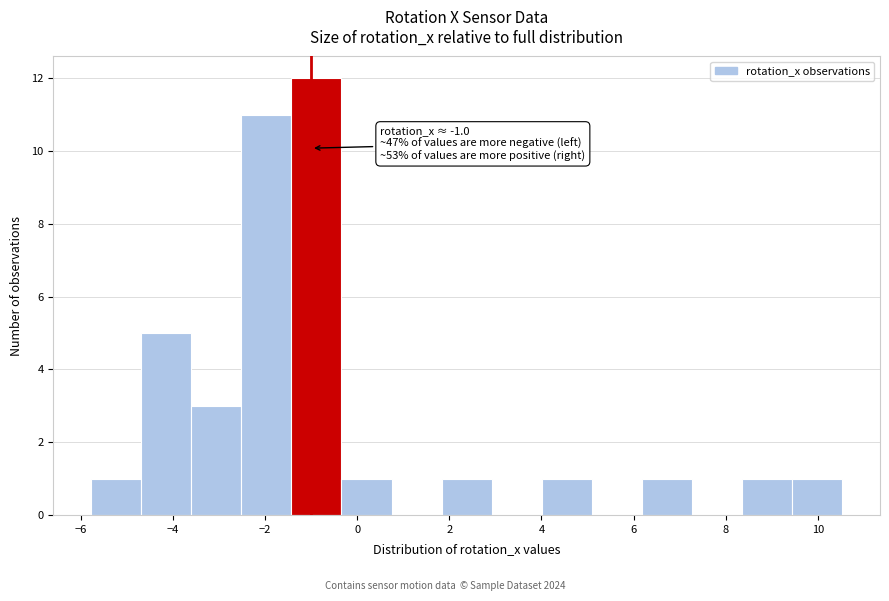

Over which range of the x-axis is the bar tallest?

-1.4 to -0.4